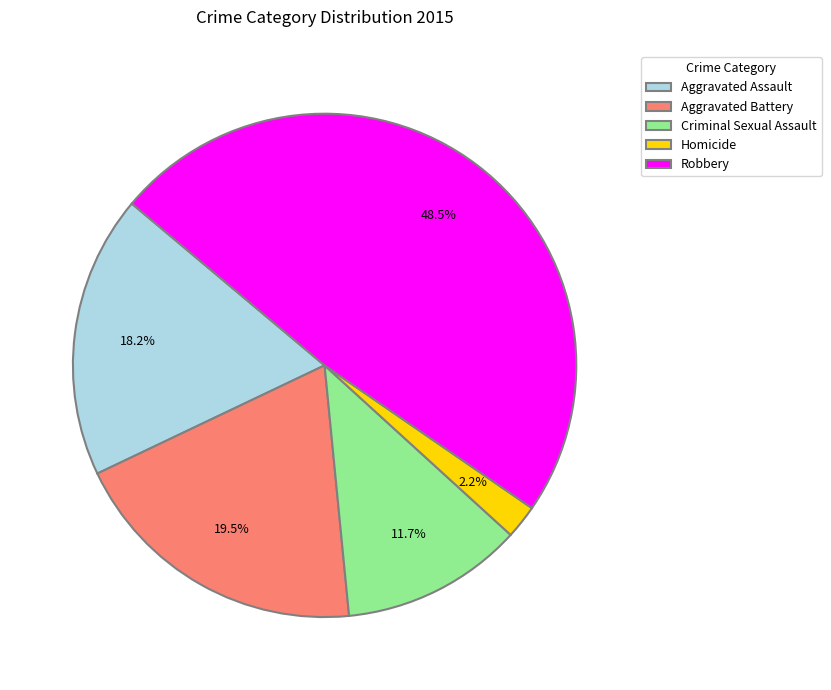

Is Aggravated Assault the majority of the pie?

No